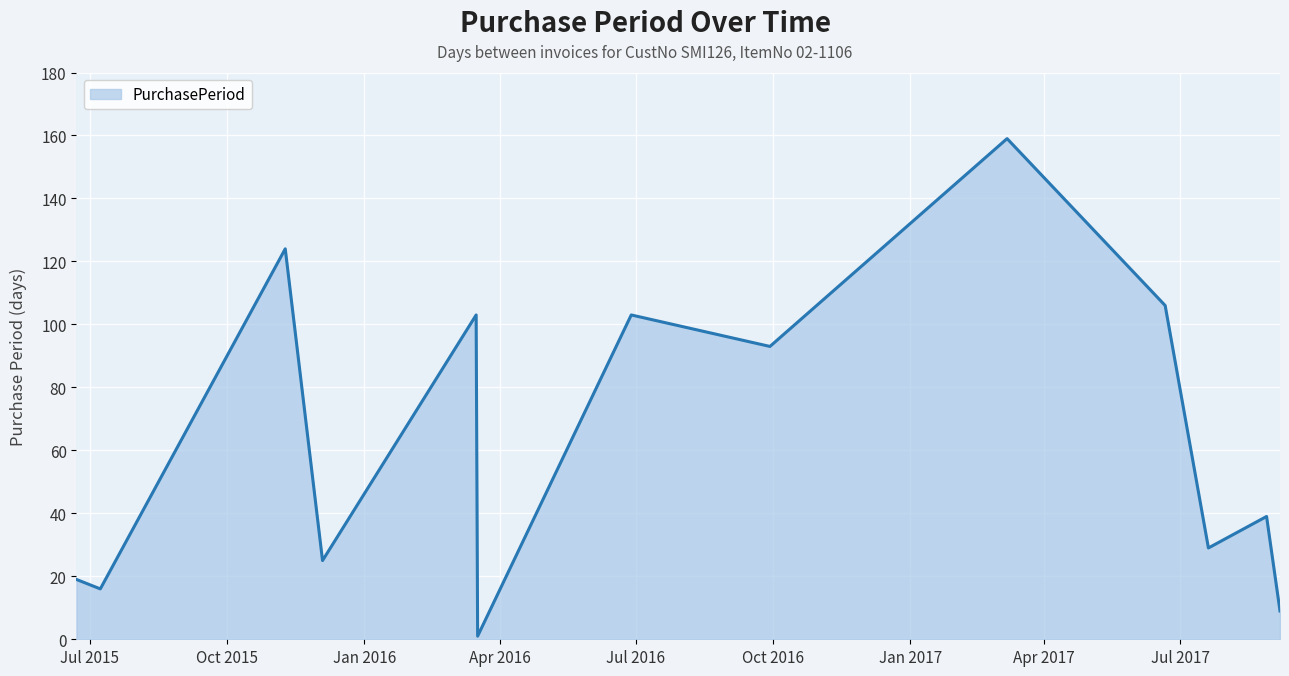

What is the maximum value shown in the chart?

159